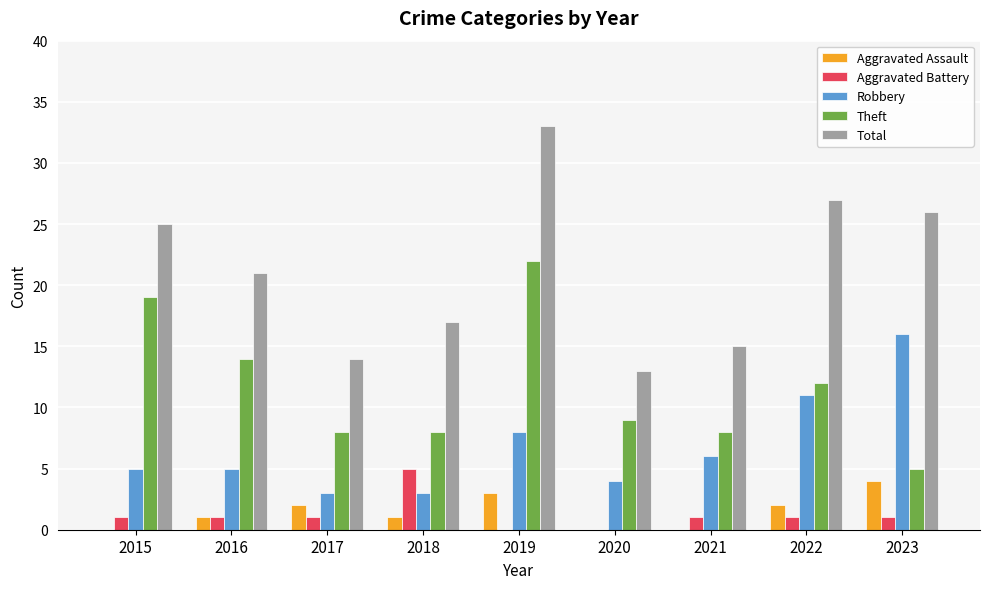

What is the greatest value displayed?

33